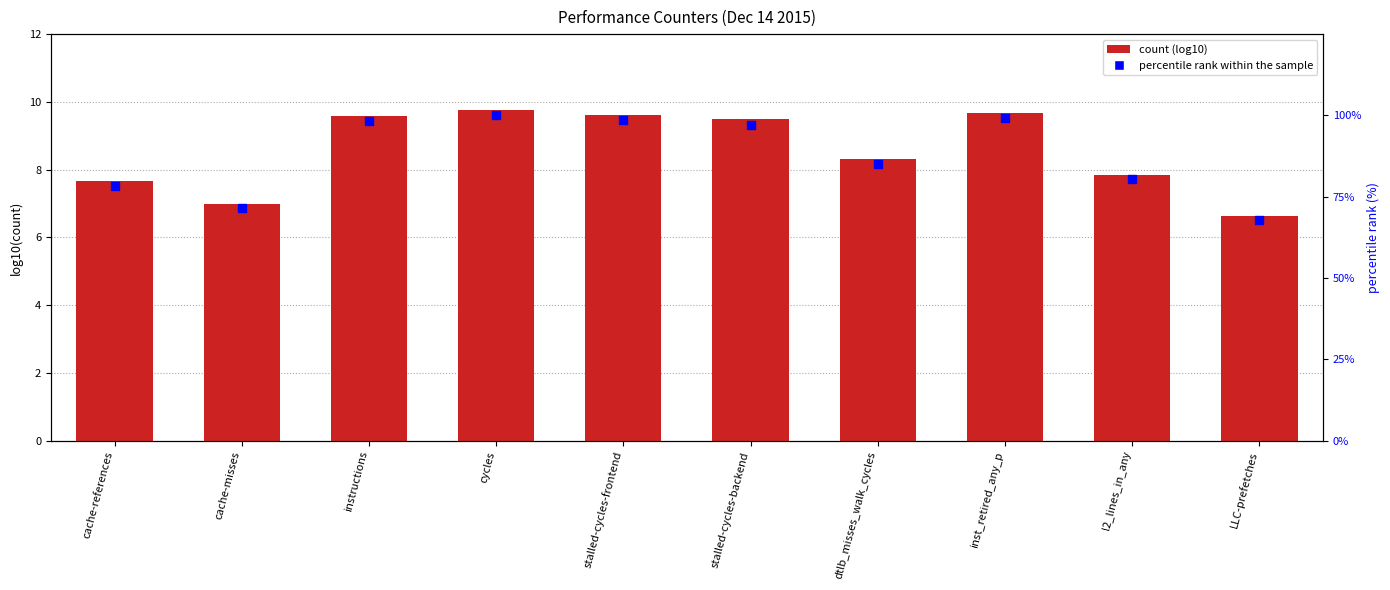

Which series has the largest Y range (max minus min)?

percentile rank within the sample